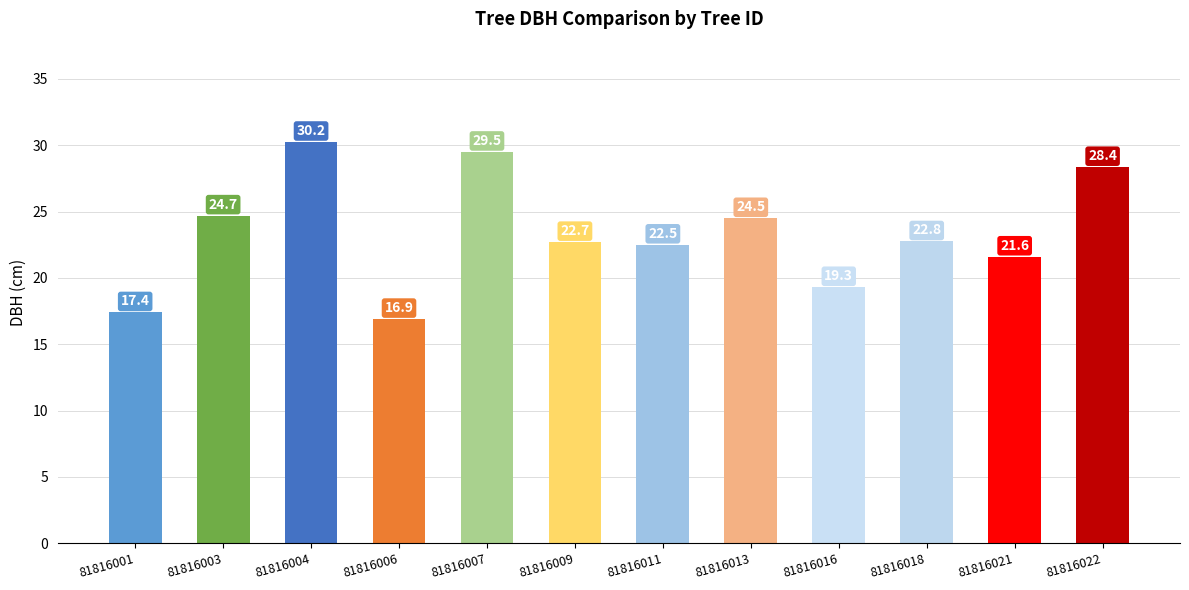

List the labels in order of value, smallest first.

81816006, 81816001, 81816016, 81816021, 81816011, 81816009, 81816018, 81816013, 81816003, 81816022, 81816007, 81816004